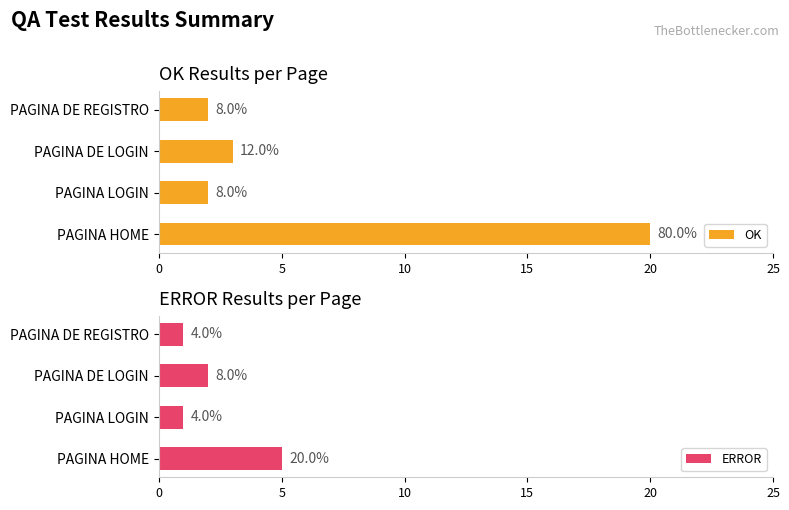

How many ERROR values are between 1 and 5?

4